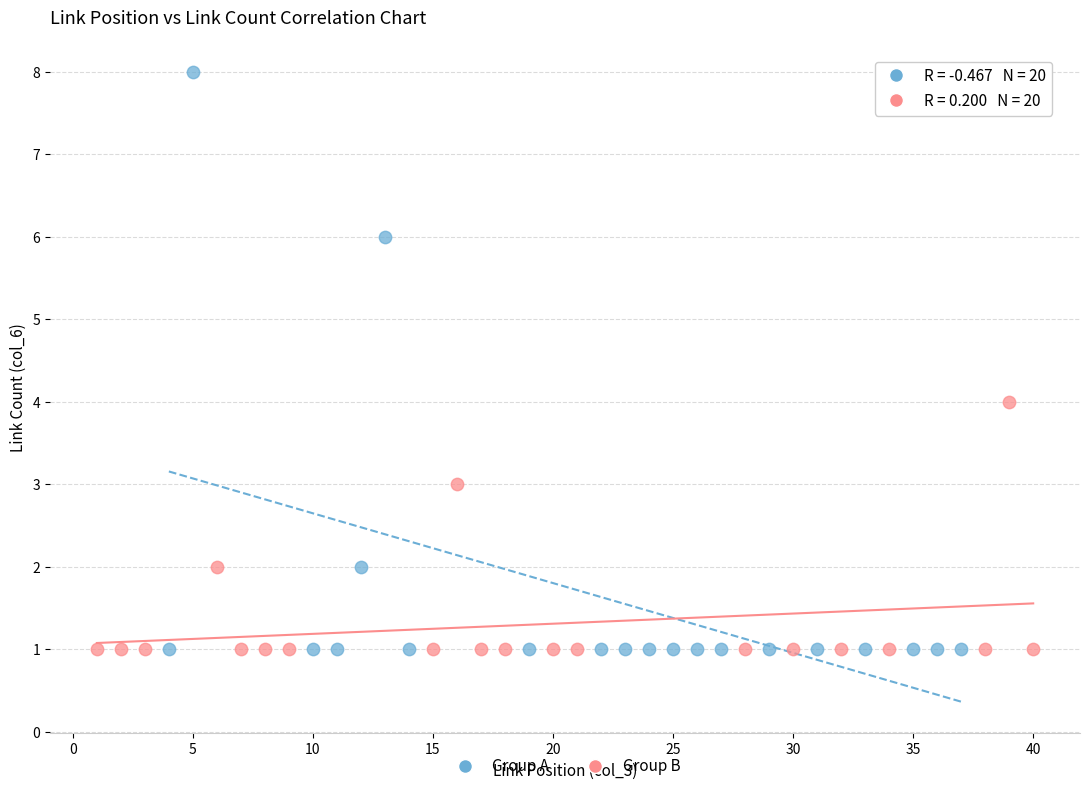

Which series has the widest spread of Y values?

Group A